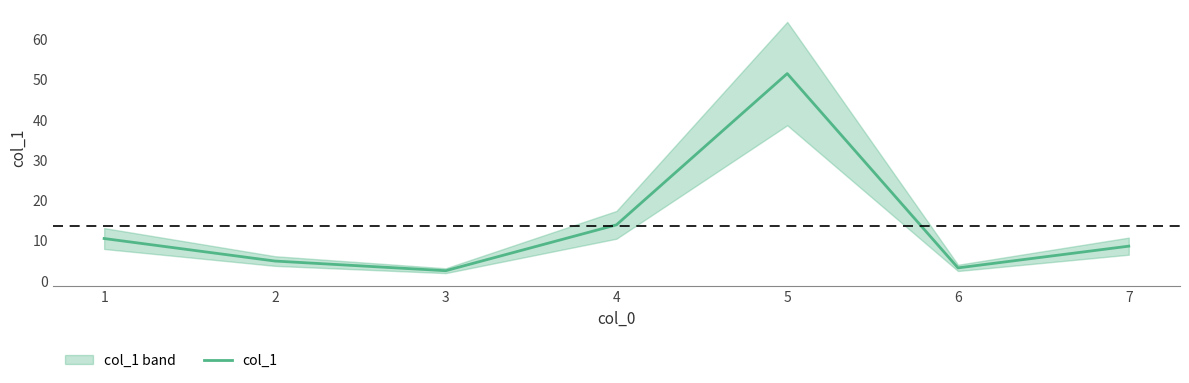

Which has a higher value, 2 or 5?

5